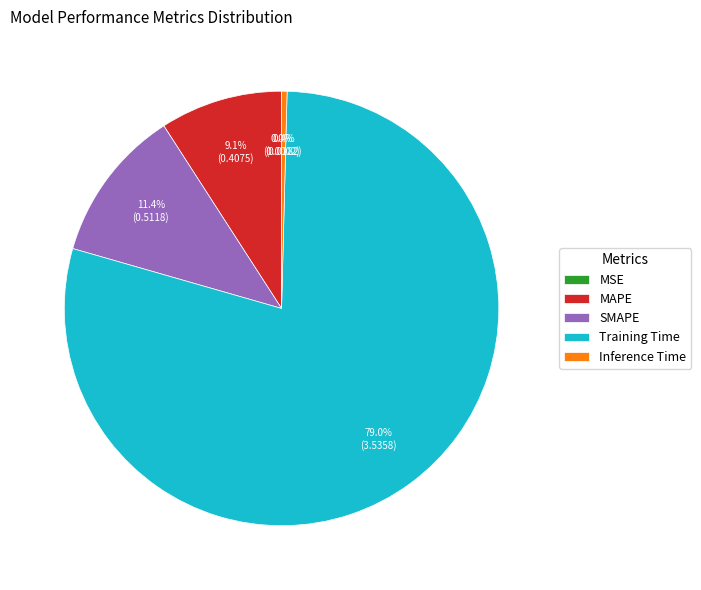

Which has a higher value, Inference Time or SMAPE?

SMAPE